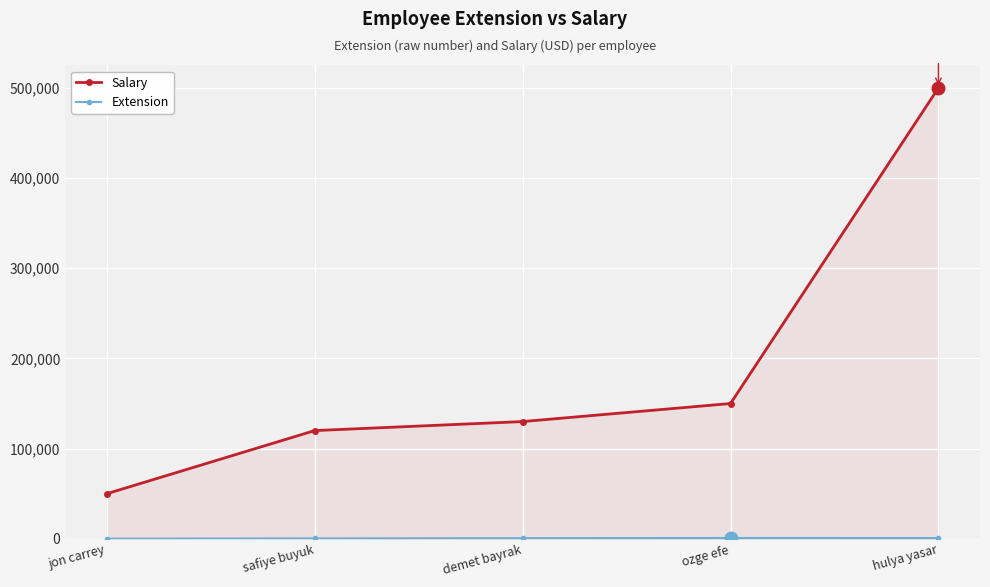

What is the difference between the maximum and minimum values in the Extension series?

776